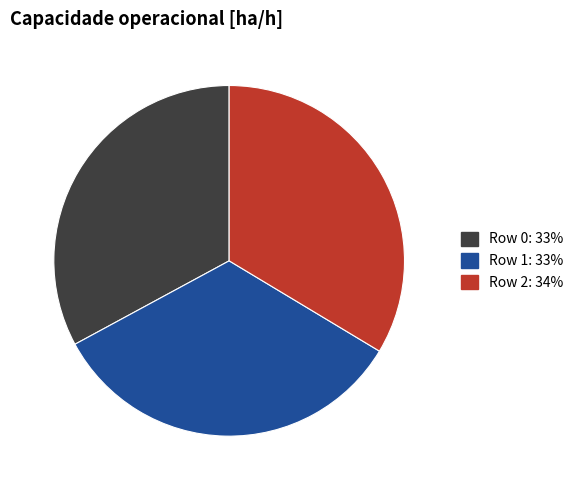

Does Row 0 represent more than half of the total?

No